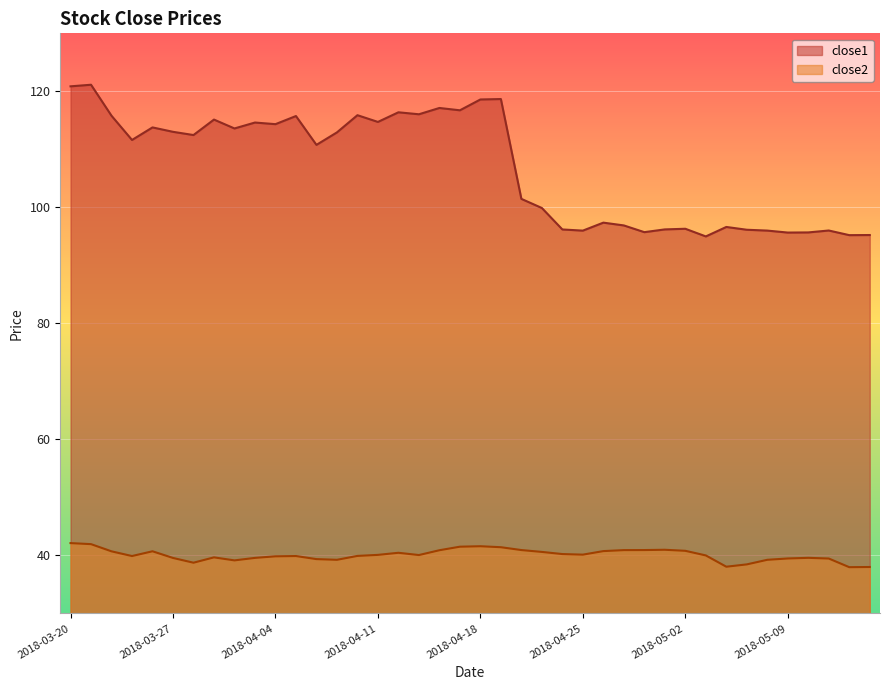

Reading left to right, transcribe all the data shown in this chart.

close1: 120.9	121.1	115.8	111.6	113.8	113.0	112.5	115.1	113.6	114.6	114.3	115.7	110.8	112.9	115.9	114.7	116.4	116.0	117.1	116.7	118.6	118.7	101.5	99.9	96.2	96.0	97.4	96.9	95.7	96.2	96.3	95.0	96.6	96.1	96.0	95.7	95.7	96.0	95.2	95.2
close2: 42.1	42.0	40.7	39.9	40.7	39.6	38.8	39.7	39.2	39.6	39.9	39.9	39.4	39.3	39.9	40.1	40.5	40.1	40.9	41.5	41.6	41.4	40.9	40.6	40.2	40.1	40.8	40.9	40.9	41.0	40.8	40.0	38.1	38.5	39.3	39.5	39.6	39.5	38.0	38.0